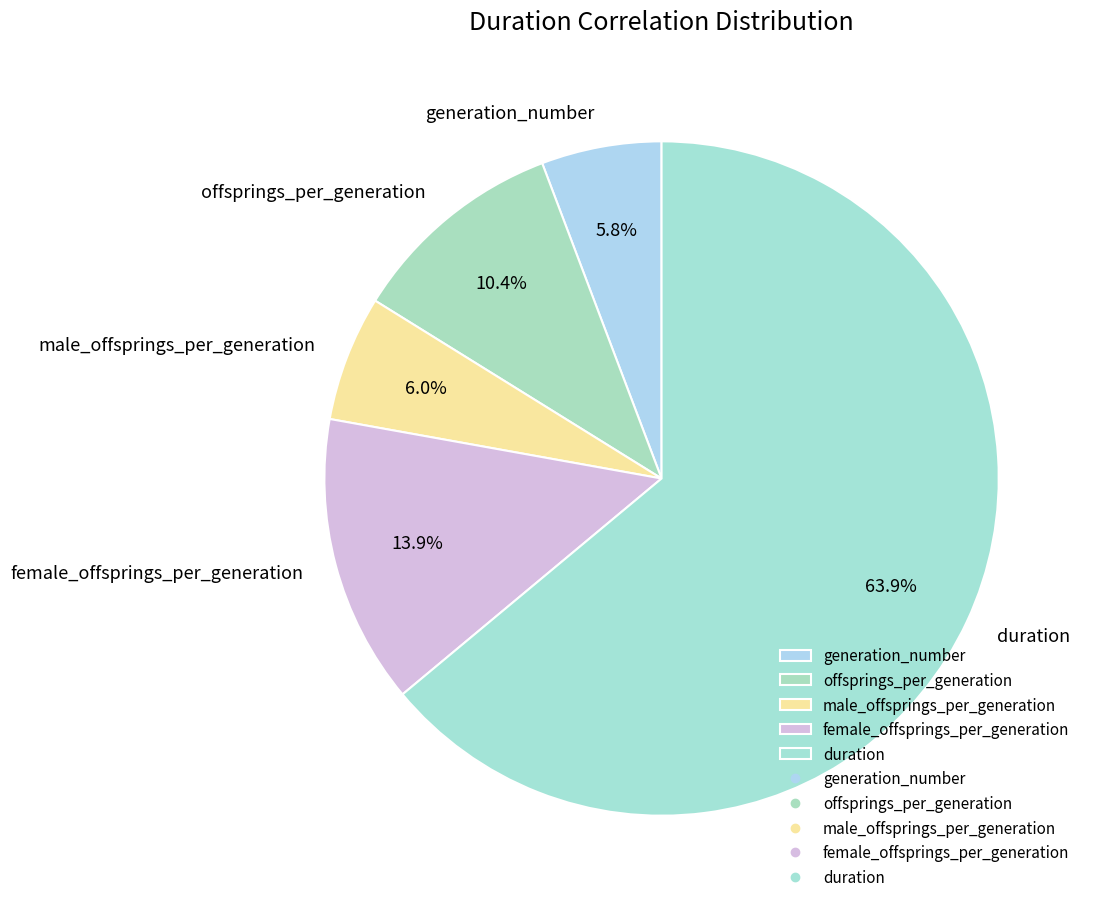

Do generation_number and duration together represent more than half of the pie?

Yes